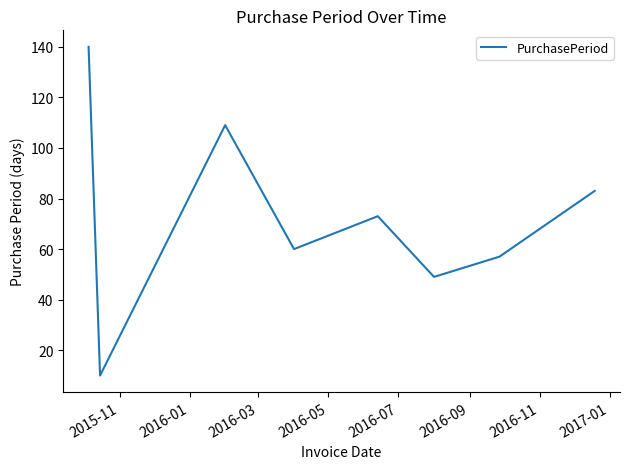

What is the maximum value shown in the chart?

140